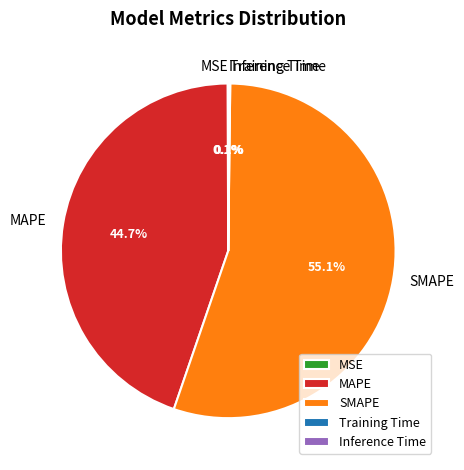

Which category accounts for the majority?

SMAPE